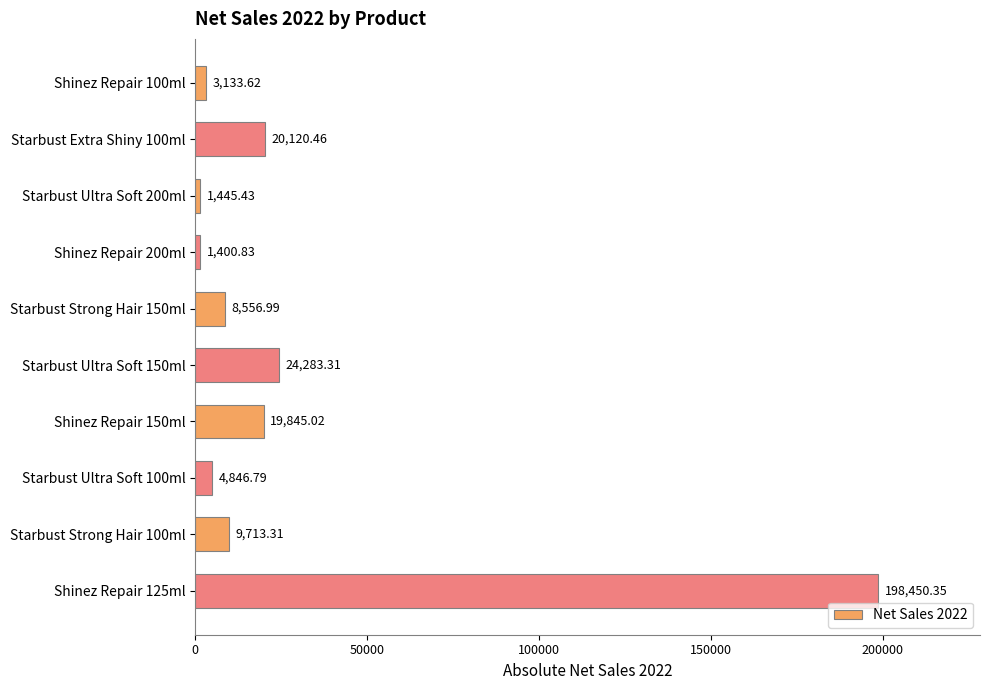

What is the smallest value displayed?

1400.8